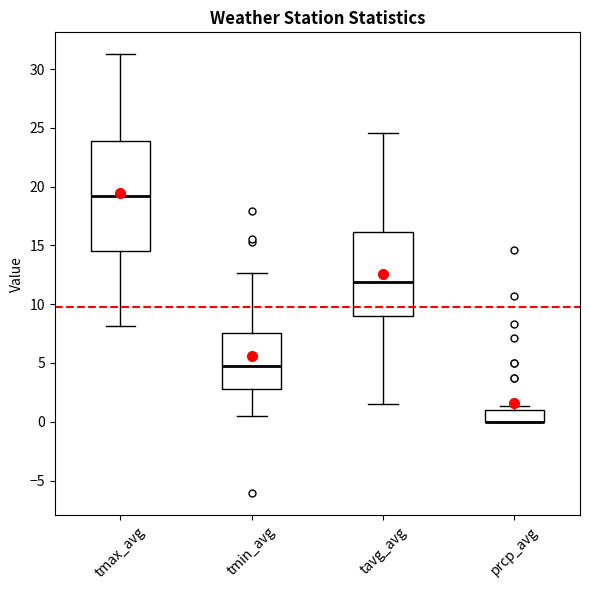

Comparing the boxes themselves (not the whiskers), which one is the tallest?

tmax_avg